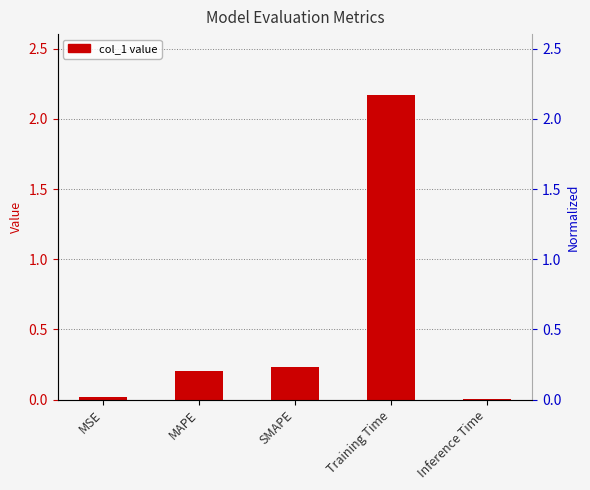

What is the difference between the second highest and second lowest values?

0.2